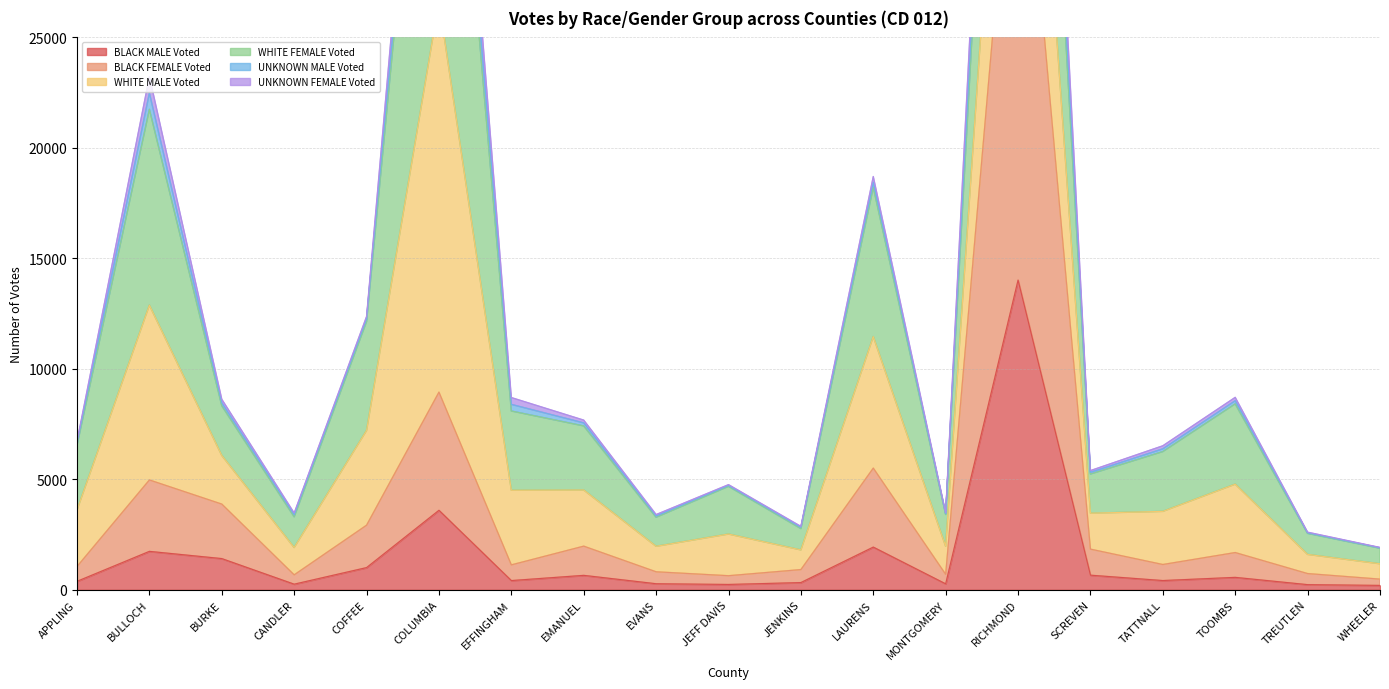

True or false: UNKNOWN MALE Voted and UNKNOWN FEMALE Voted cross at least once.

False